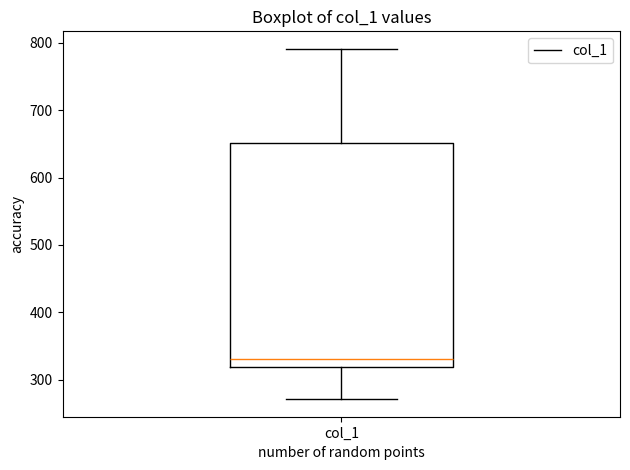

Transcribe this box plot: give where the median line is, the range the box spans, and where the two whiskers end, as read against the y-axis. The values are not printed on the chart, so give them approximately, as read against the axis.

median 330, box 320 to 650, whiskers 270 to 790